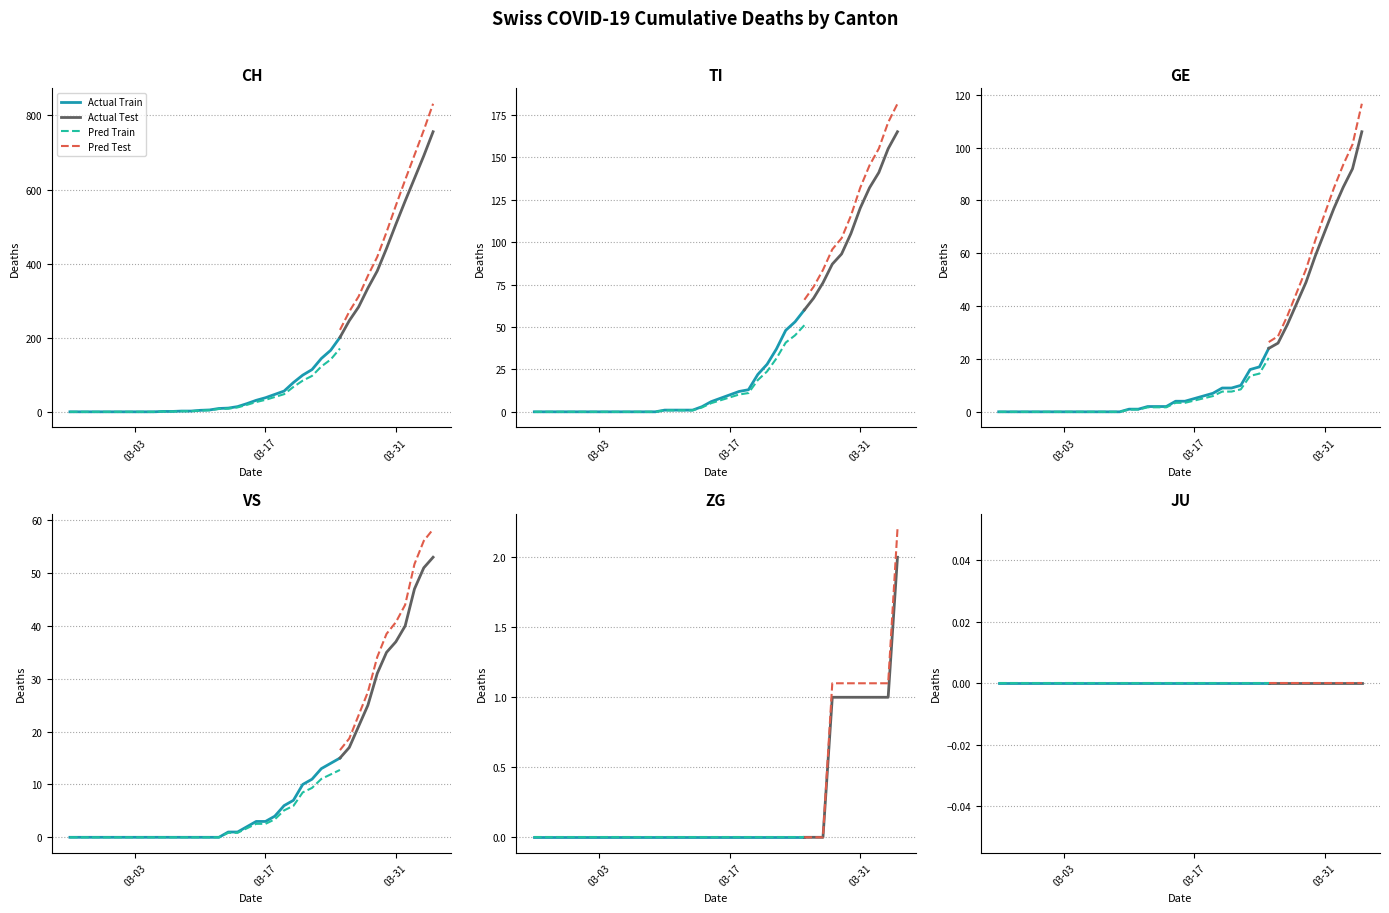

The JU series shows 0 at 2020-04-03. True or false?

True